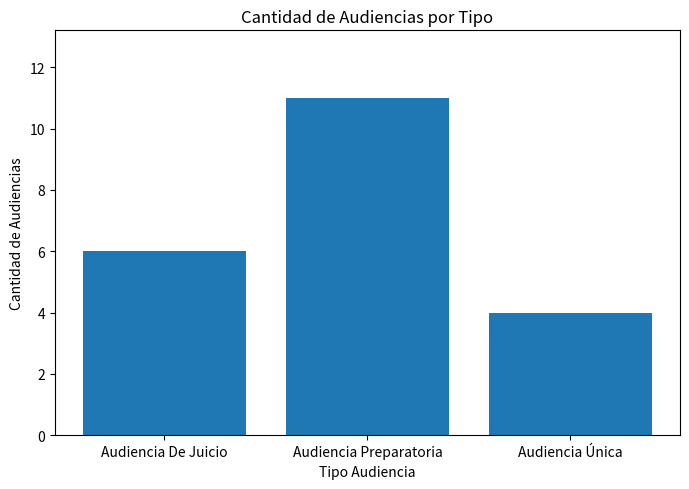

List the labels in order of value, largest first.

Audiencia Preparatoria, Audiencia De Juicio, Audiencia Única